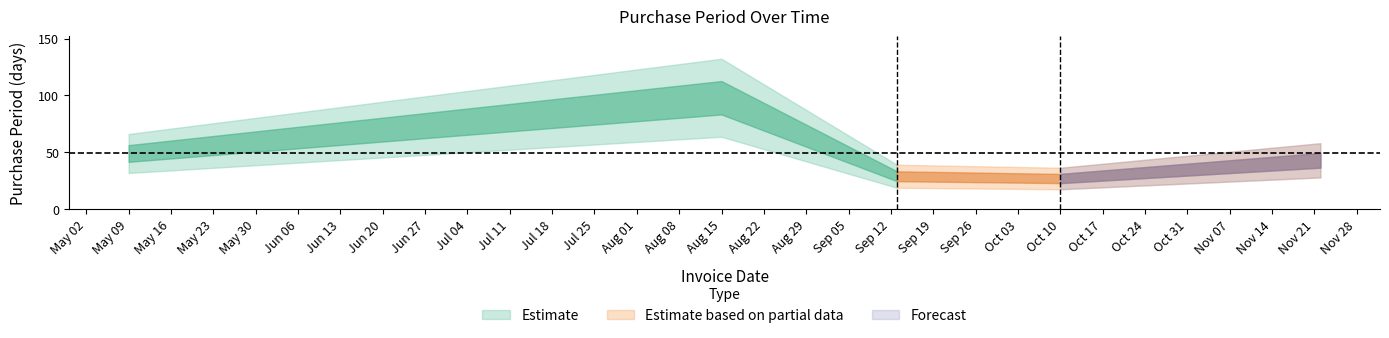

How many values are below 43?

2